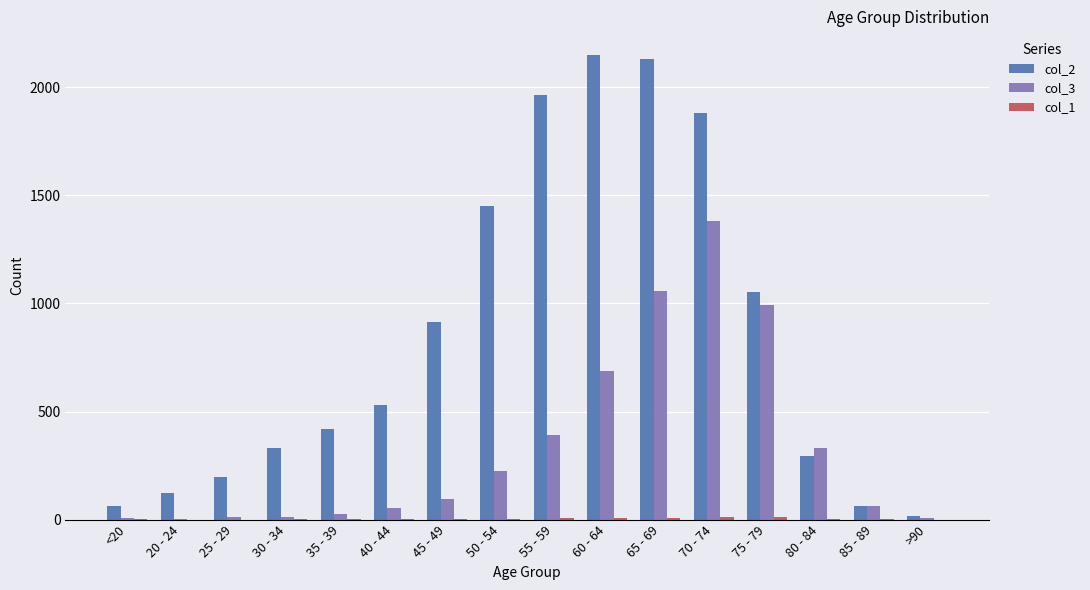

Which series changed the most between 50 - 54 and >90?

col_2